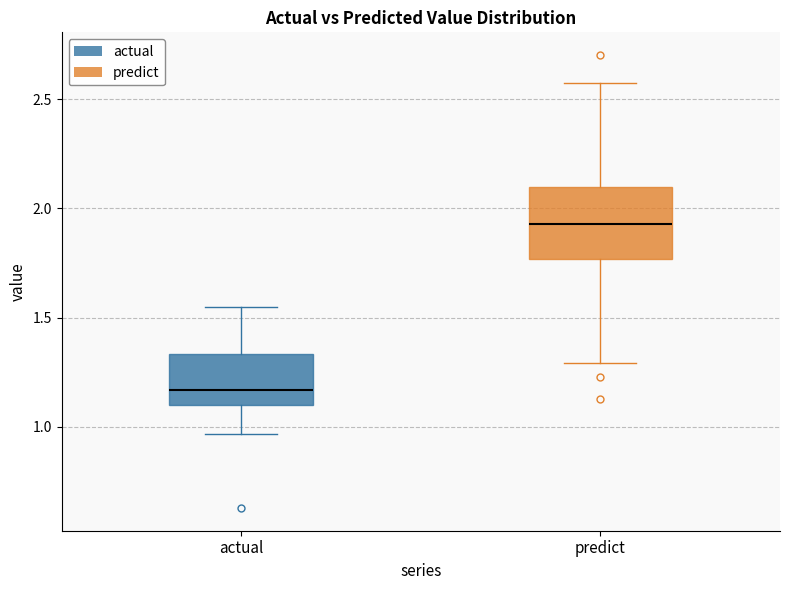

Comparing the boxes themselves (not the whiskers), which one is the tallest?

predict